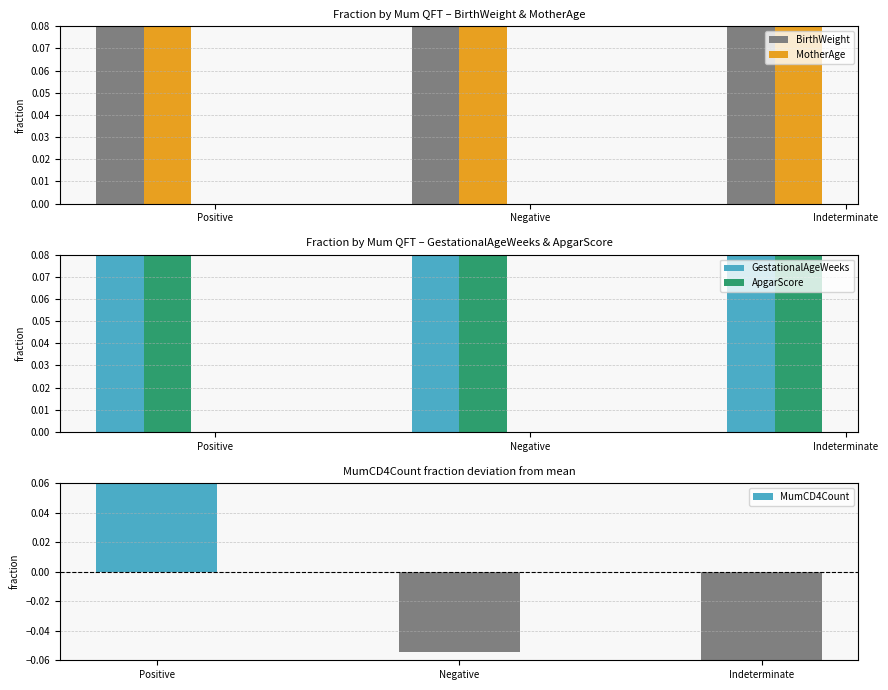

Are the bars grouped side by side (vs. stacked)?

Yes